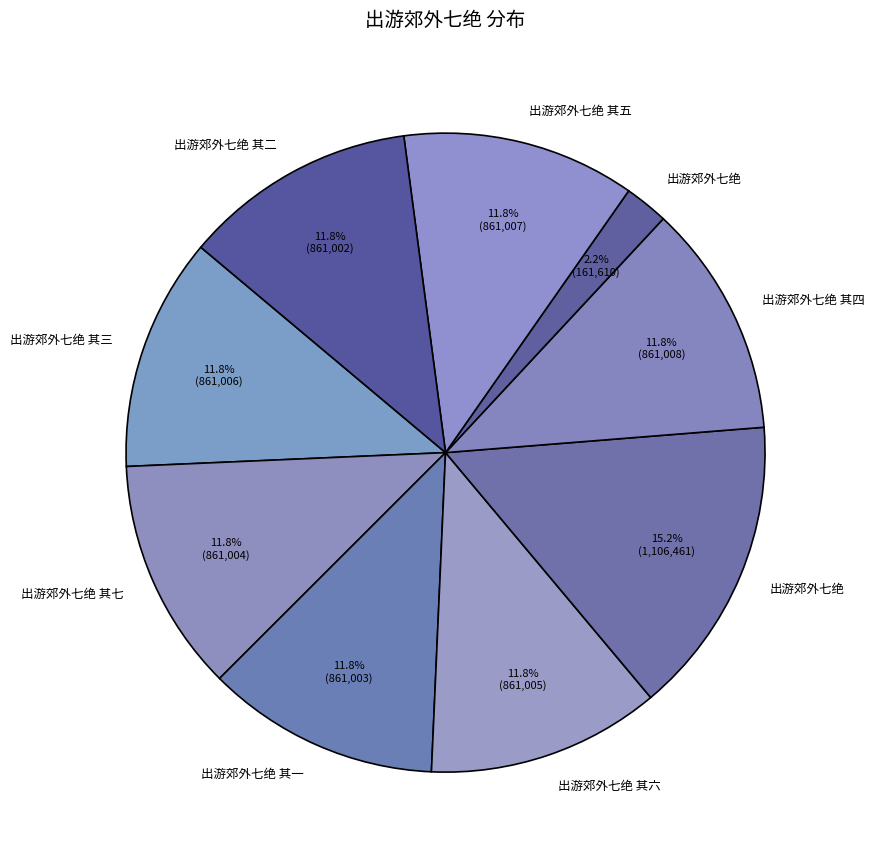

Count the number of slices in the pie.

9